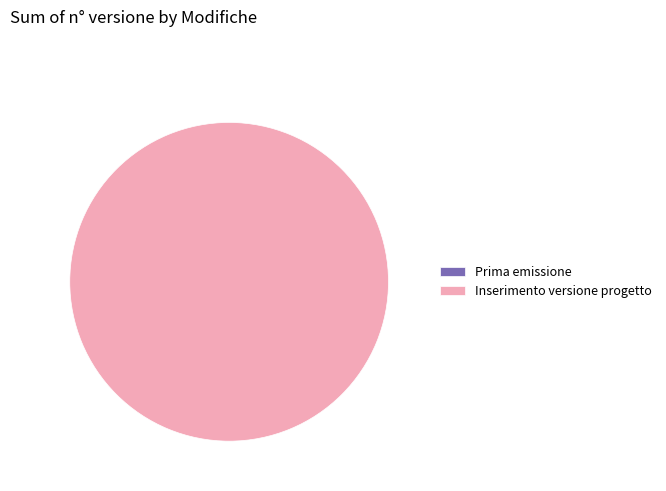

To the nearest percent, what is the average slice percentage?

50%